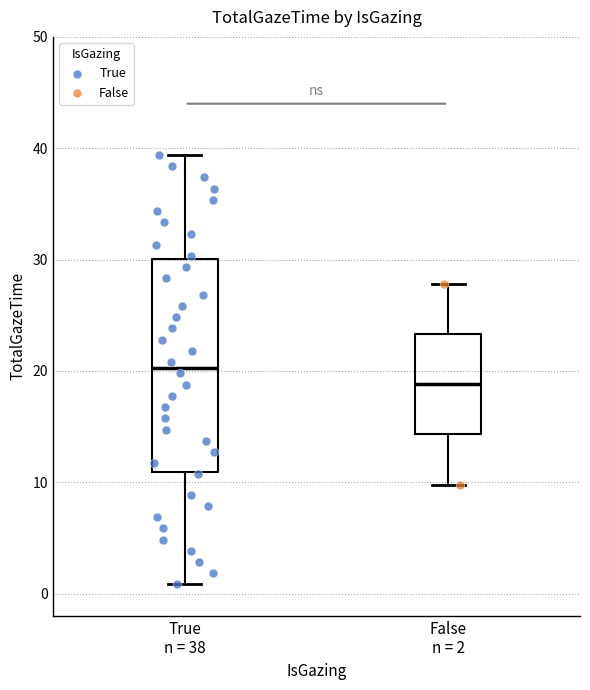

Which box's median line is the highest?

True n = 38